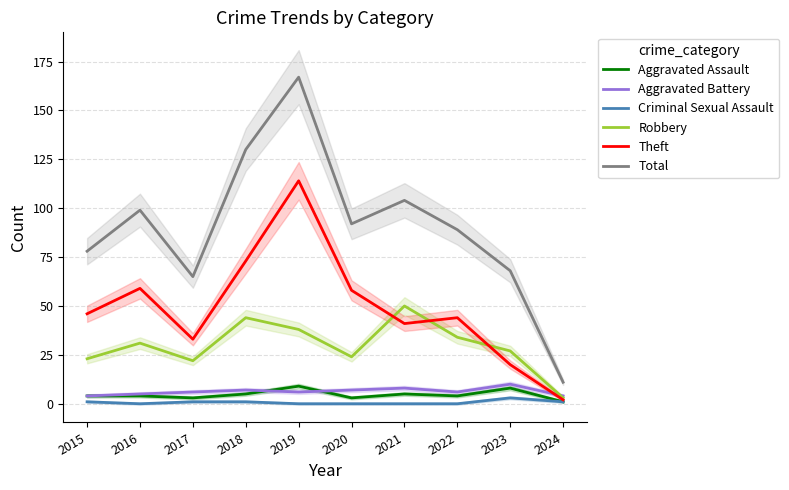

Which series has the largest range (max minus min)?

Total